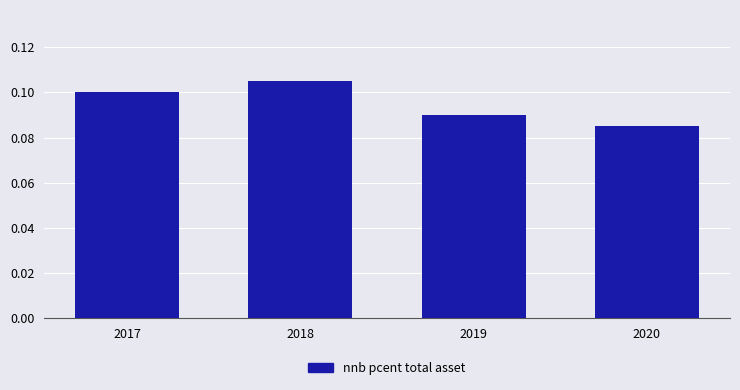

How many values are between 0 and 1?

4